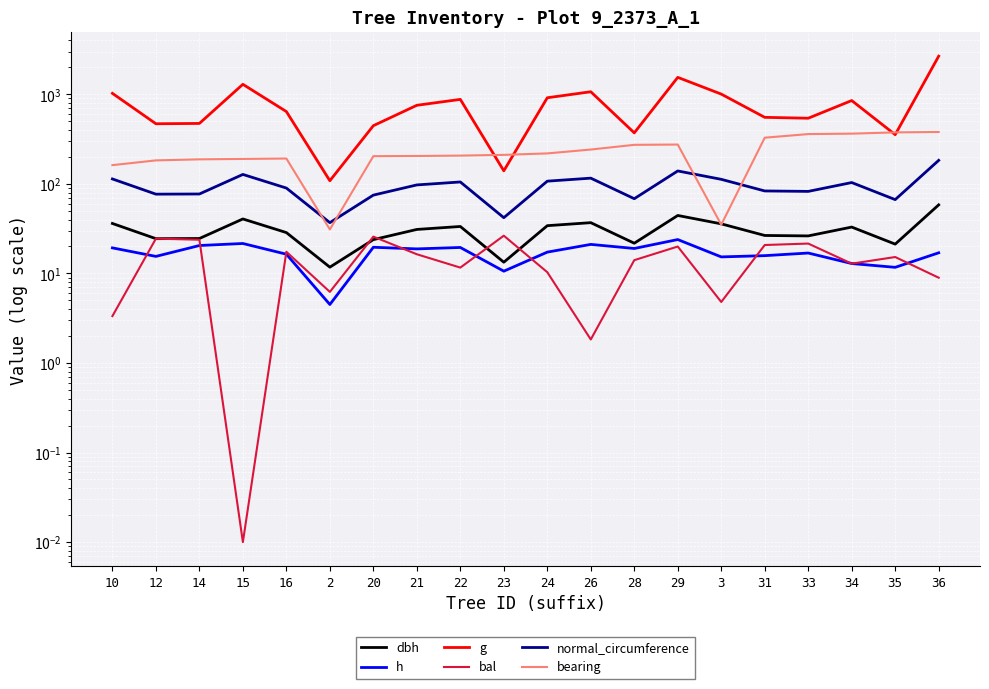

Is it true that bal equals 7.2 at 29?

False